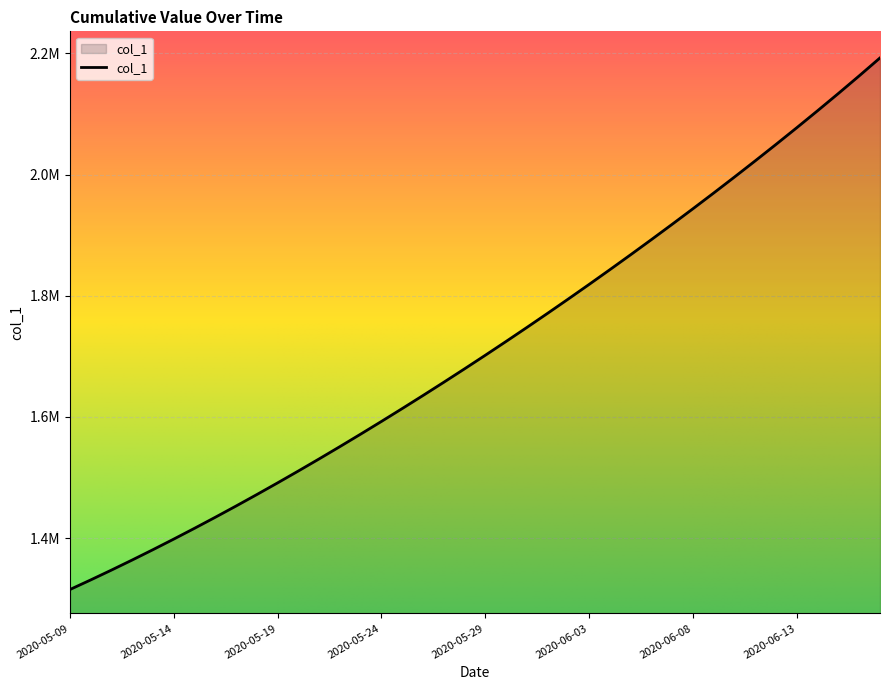

Which label corresponds to the largest value in the chart?

2020-06-17